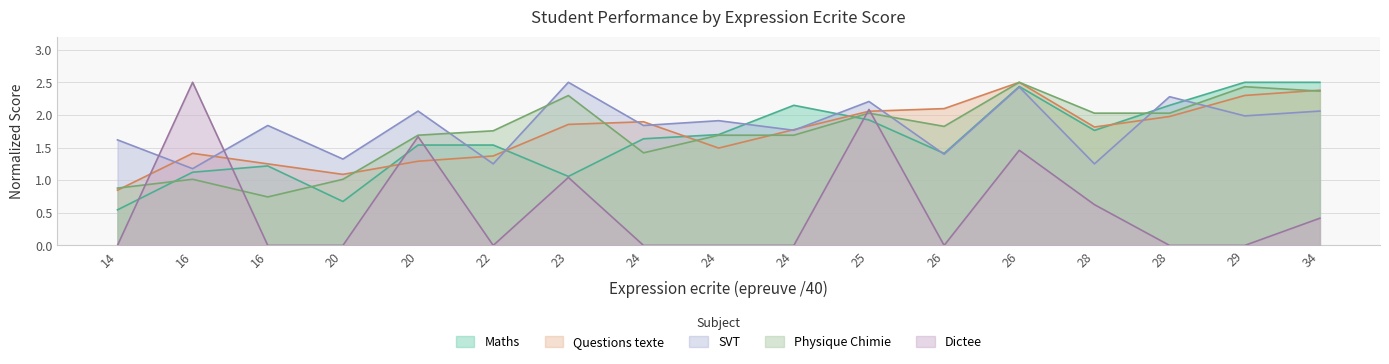

What is the total value across all series at 26?

6.7